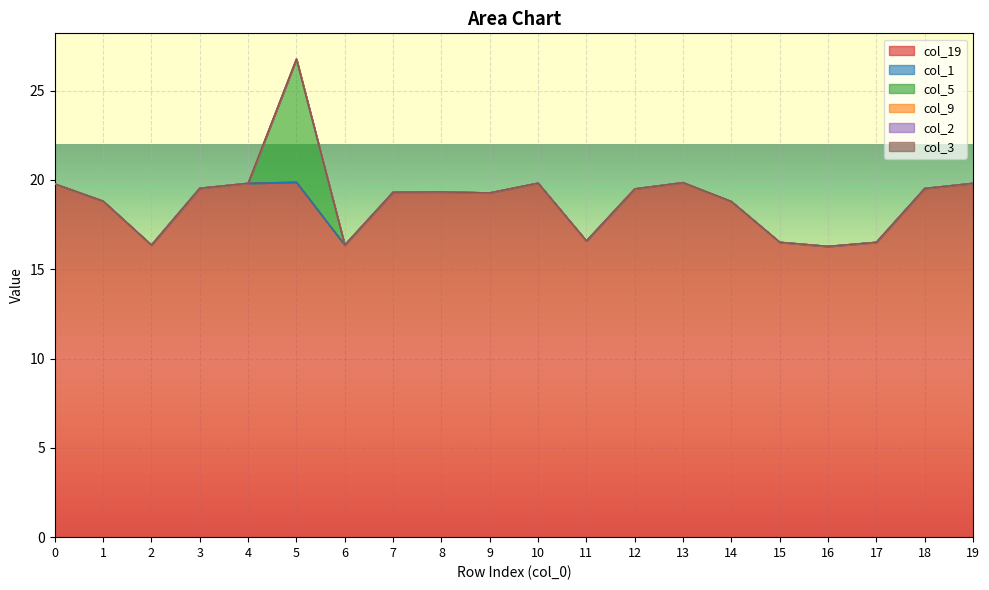

What are all the series names shown in the legend?

col_19, col_1, col_5, col_9, col_2, col_3